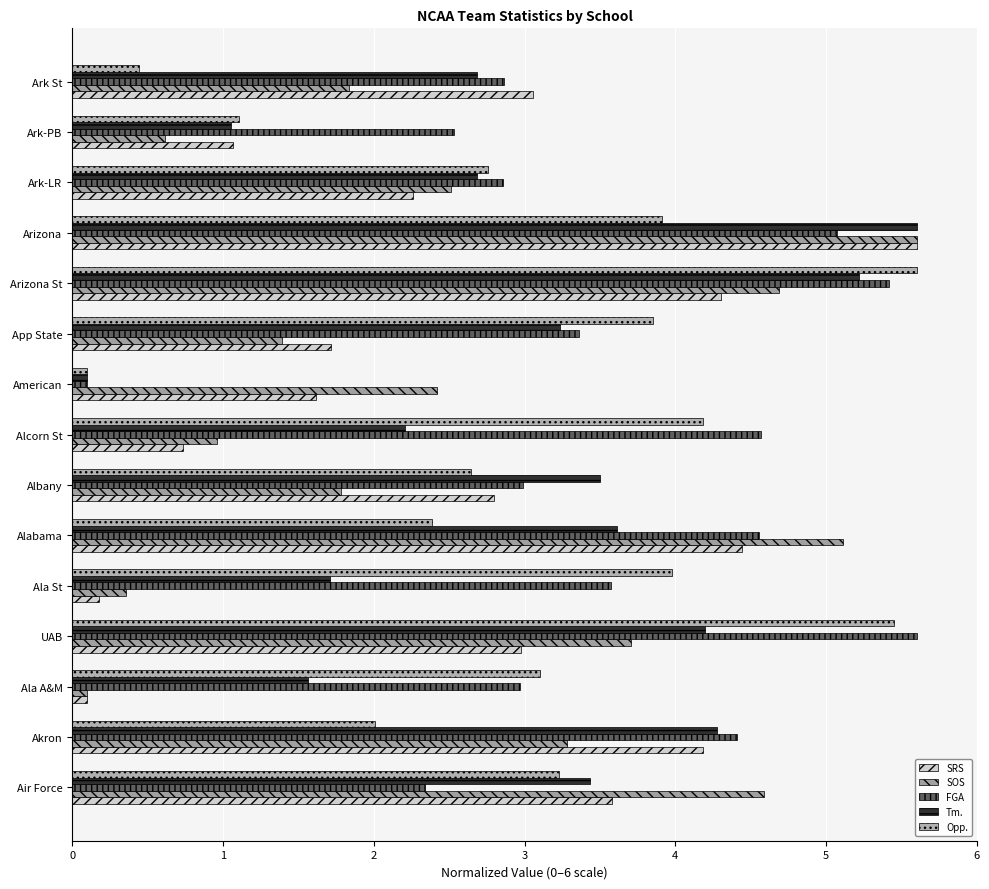

At how many categories does at least one series exceed 4?

7